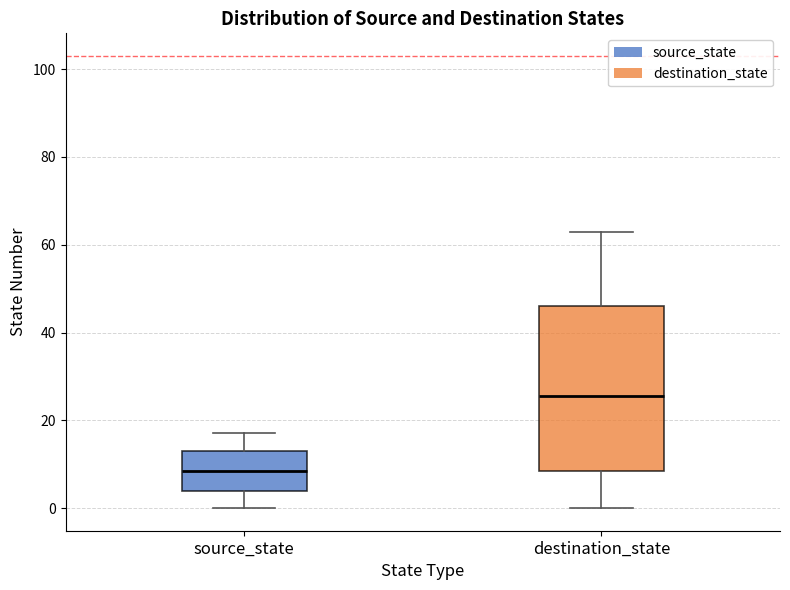

Reading left to right, transcribe this box plot: for each box, give where its median line is, the range the box spans, and where its two whiskers end, as read against the y-axis. The values are not printed on the chart, so give them approximately, as read against the axis.

source_state: median 8, box 4 to 14, whiskers 0 to 18
destination_state: median 26, box 8 to 46, whiskers 0 to 64